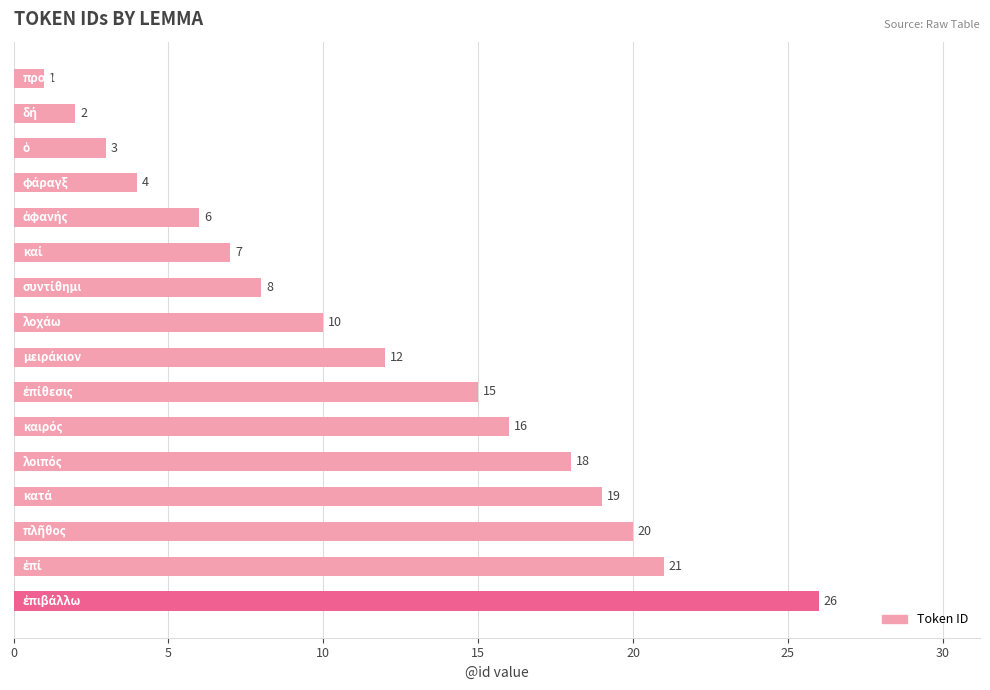

What is the value of the 5th bar from the top?

6